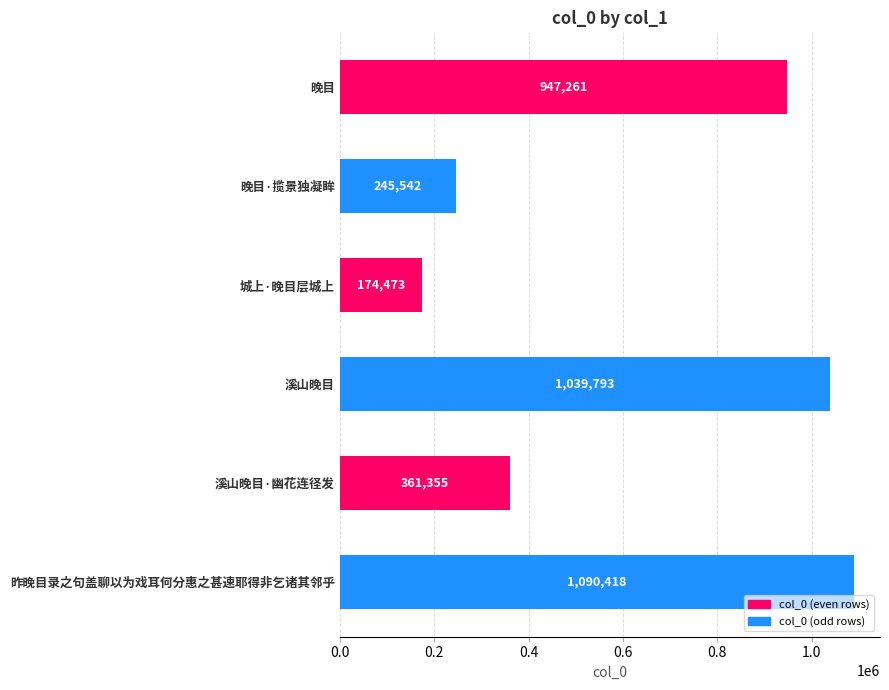

List the labels in order of value, smallest first.

城上·晚目层城上, 晚目·揽景独凝眸, 溪山晚目·幽花连径发, 晚目, 溪山晚目, 昨晚目录之句盖聊以为戏耳何分惠之甚速耶得非乞诸其邻乎